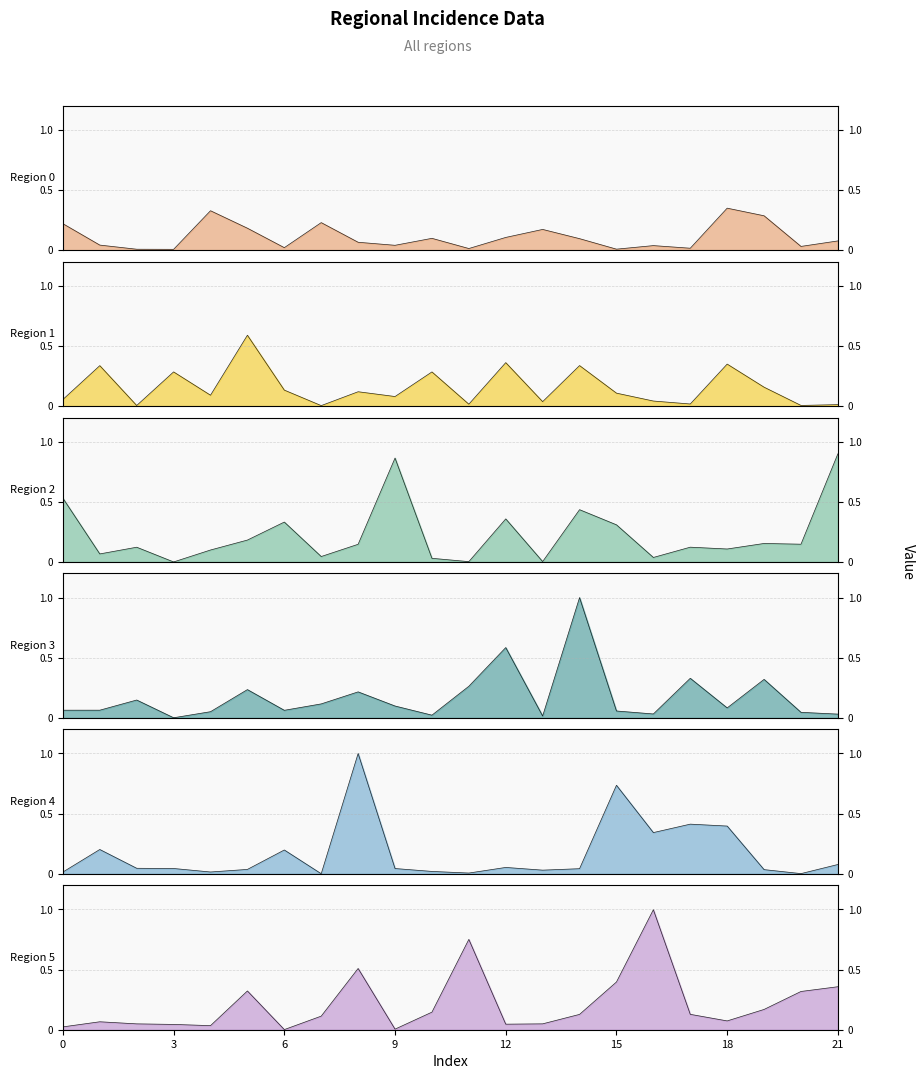

Which series changed the most between 4 and 16?

Region 5